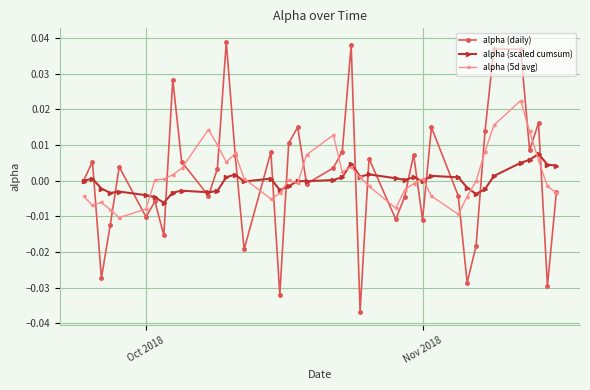

True or false: alpha (daily) has more than 1 interior local peaks.

True